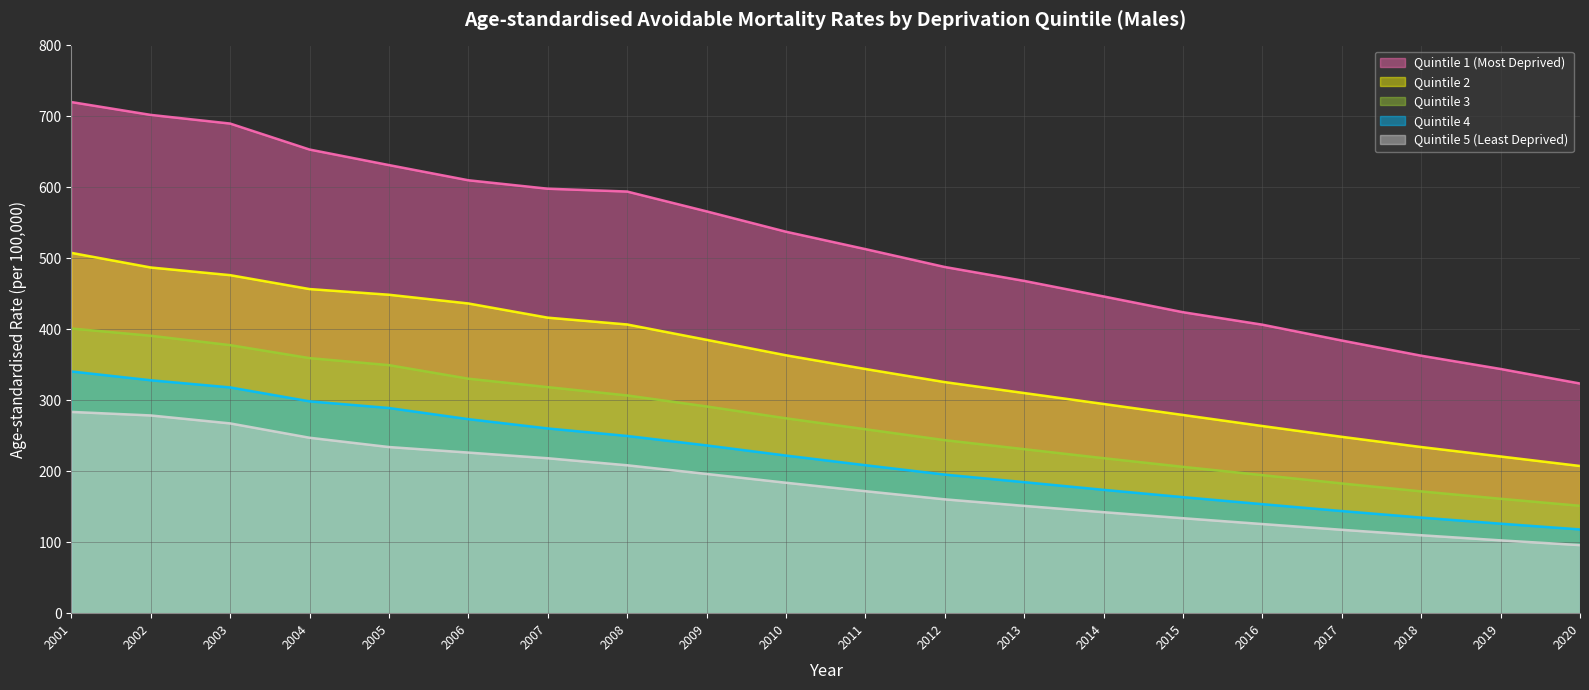

At which label does Quintile 3 reach its minimum?

2020